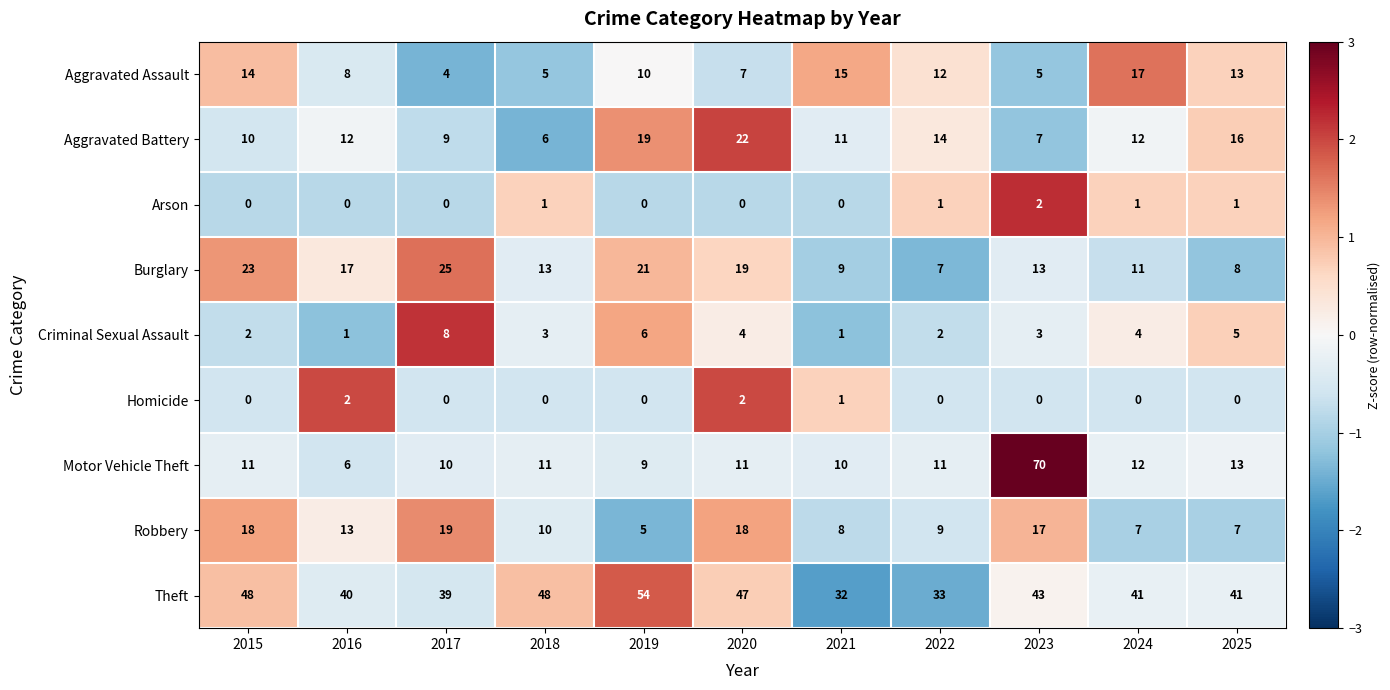

What is the sum of all Homicide values?

5